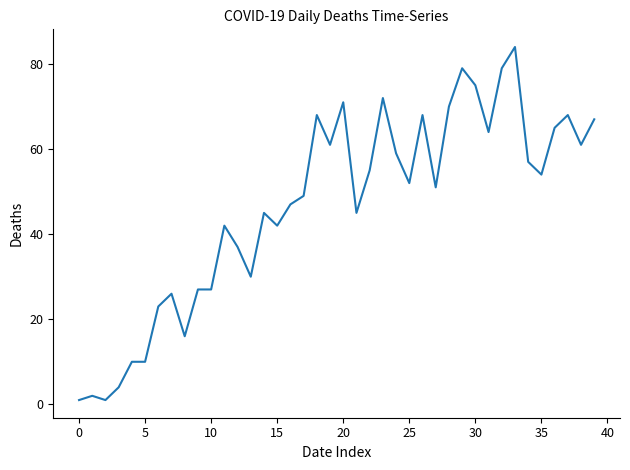

How many lines are shown in the chart?

1